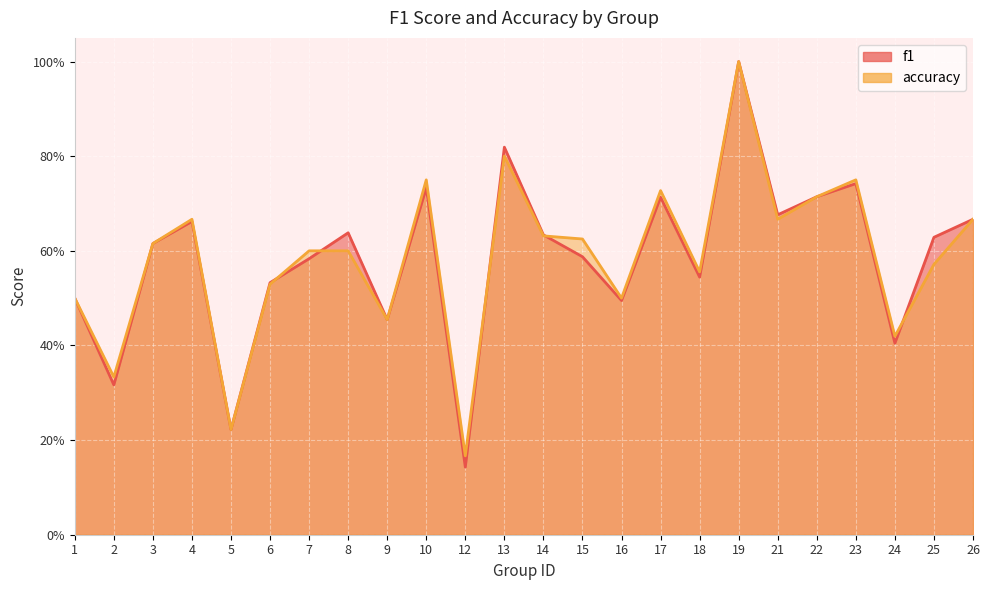

What is the value of the accuracy point at the 9th from the left?

0.5